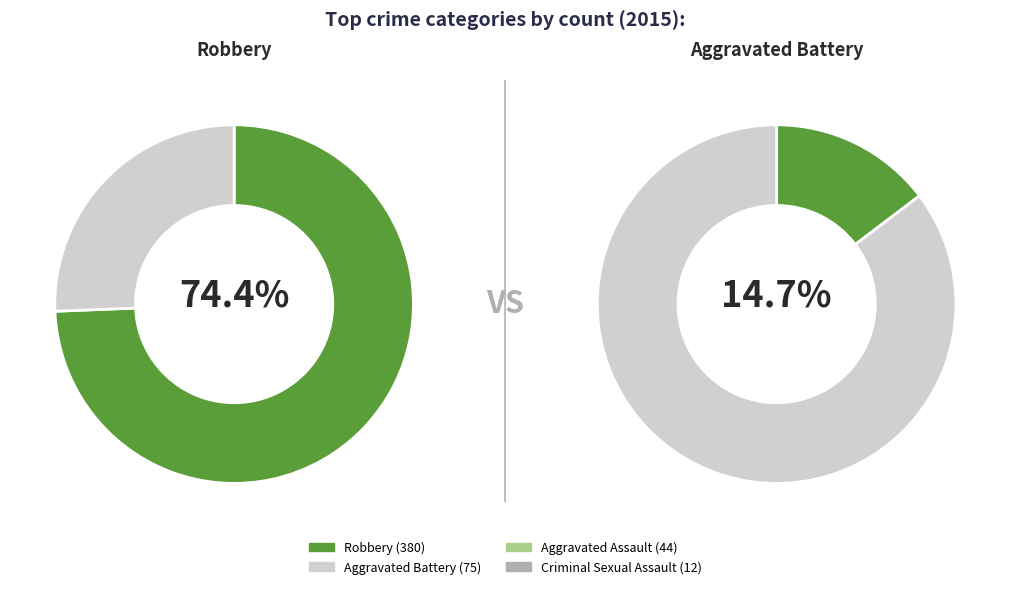

The Robbery slice represents 74% of the pie. True or false?

True